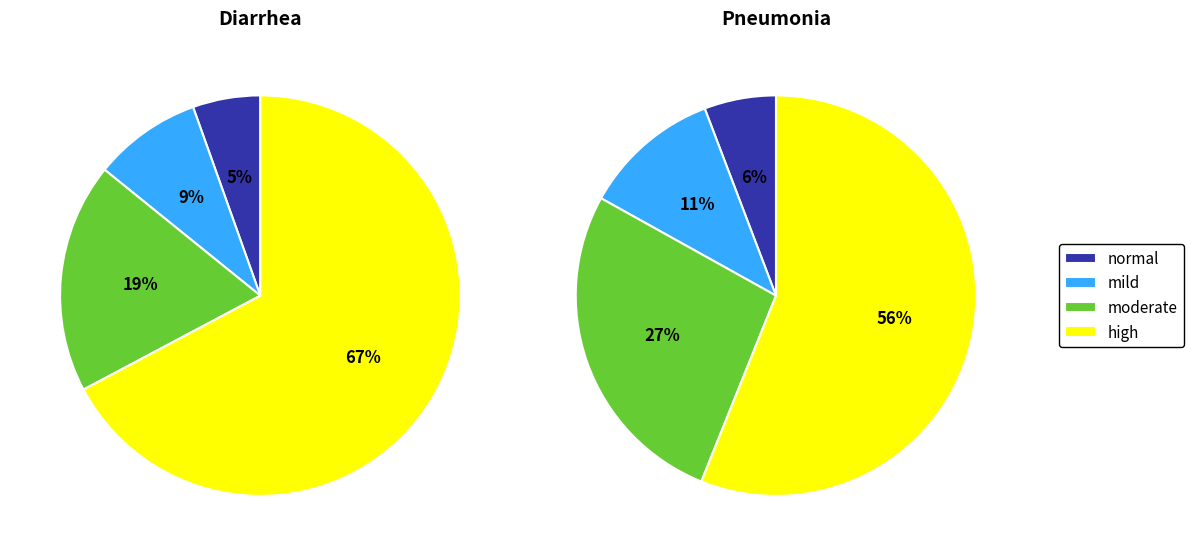

Which series has the largest range (max minus min)?

Diarrhea